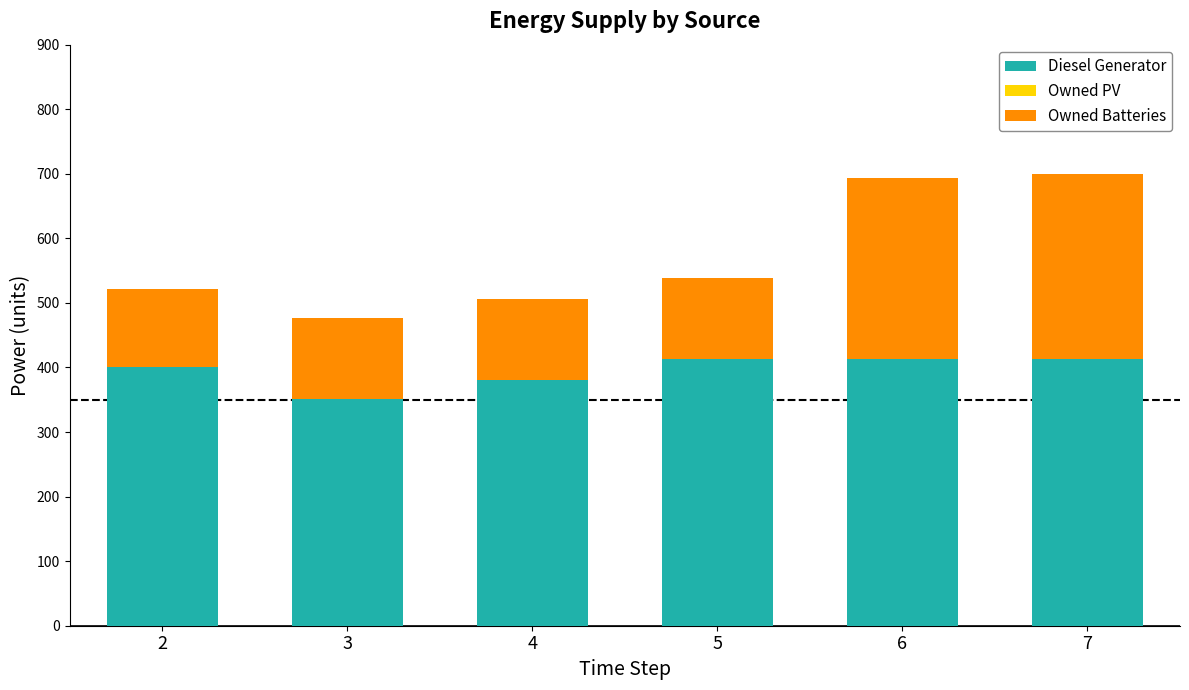

How many distinct data groups are displayed?

2